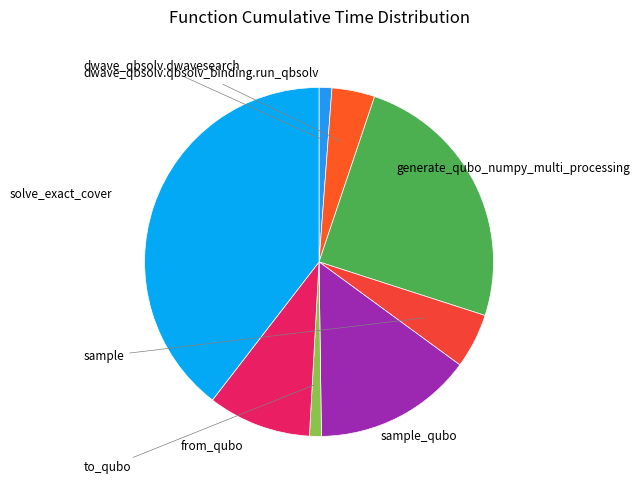

To the nearest percent, what is the combined percentage of generate_qubo_numpy_multi_processing and sample_qubo?

40%